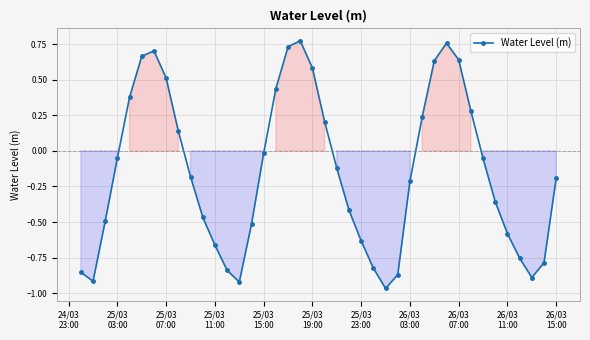

How many values exceed 0?

15